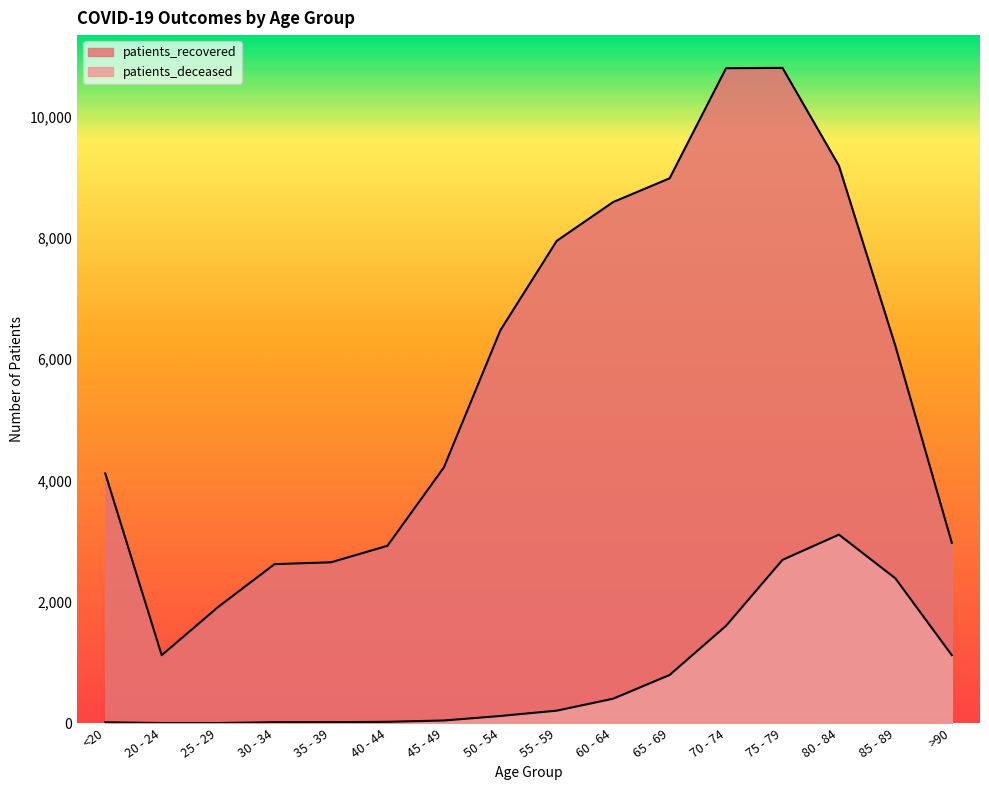

What is the value of the patients_deceased point at the 4th from the left?

16